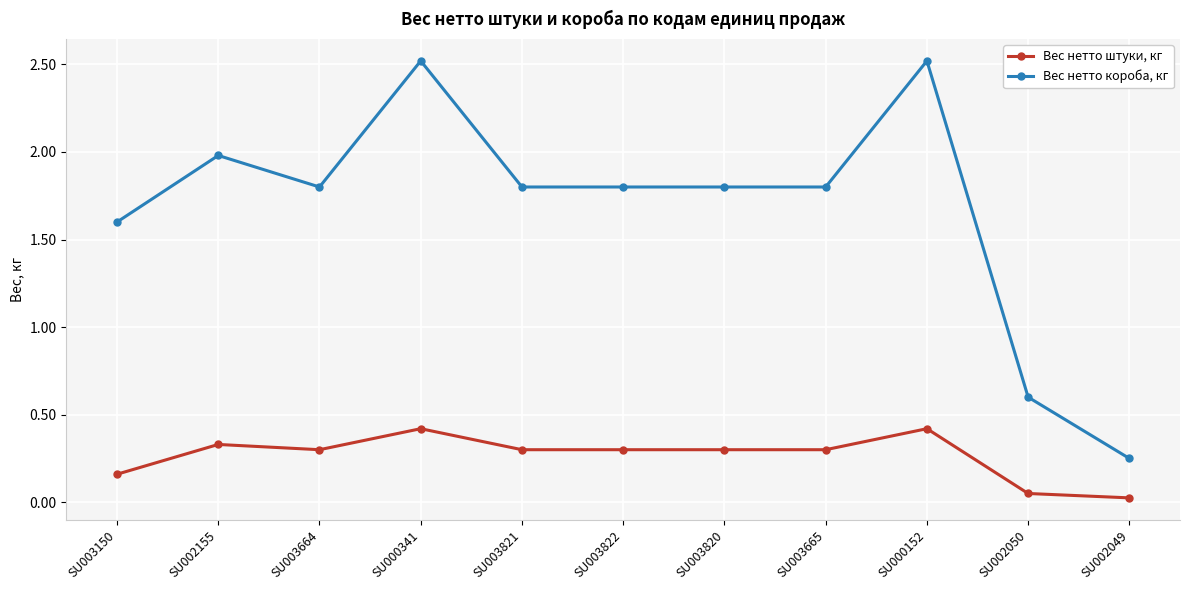

Is this an area chart (filled region under the line)?

No